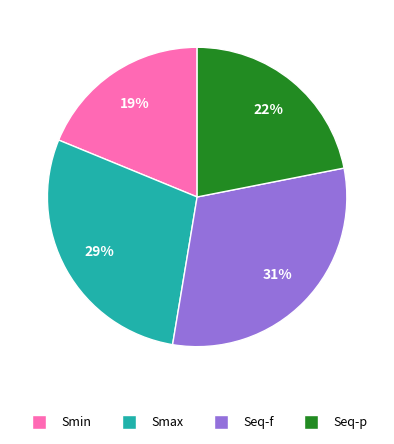

Do Seq-f and Smax together represent more than half of the pie?

Yes